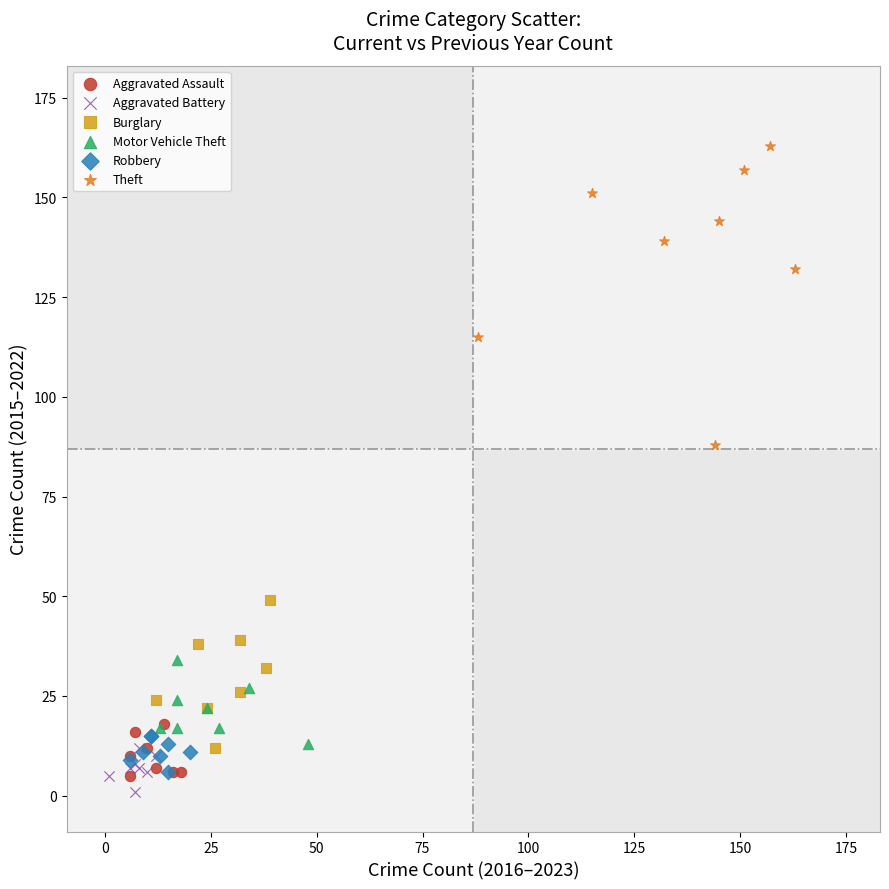

Which series has the widest spread of Y values?

Theft